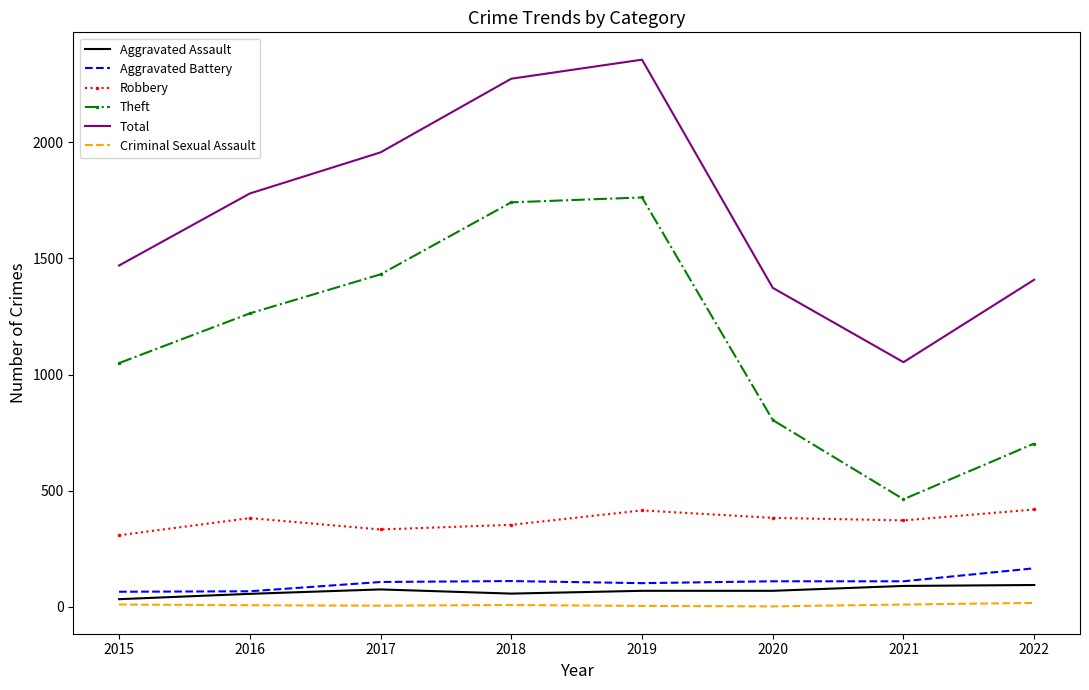

True or false: Theft and Total intersect in this chart.

False